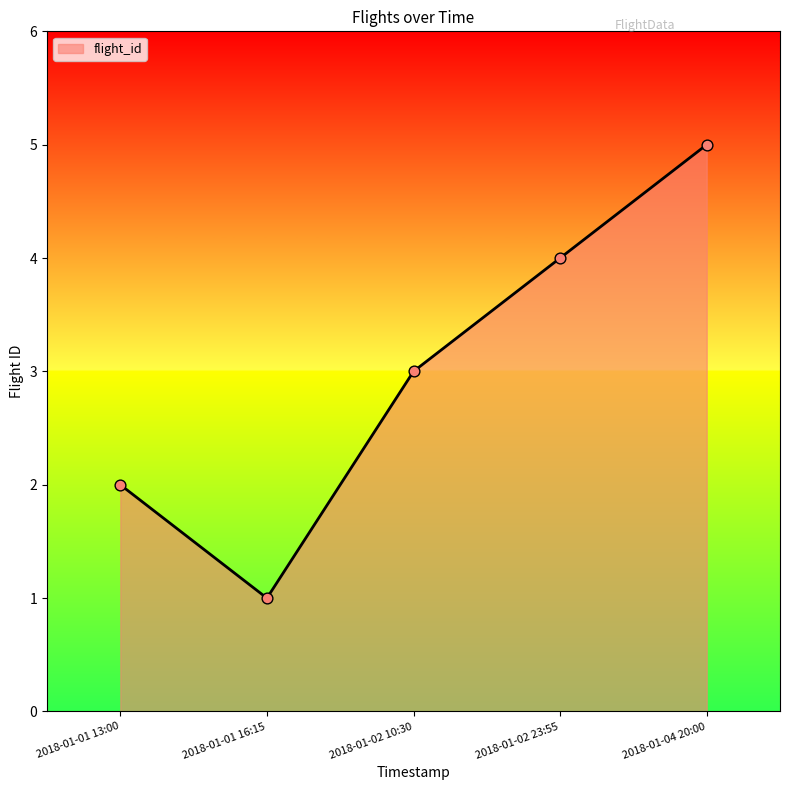

What is the change in value from 2018-01-01 13:00 to 2018-01-02 23:55?

+2